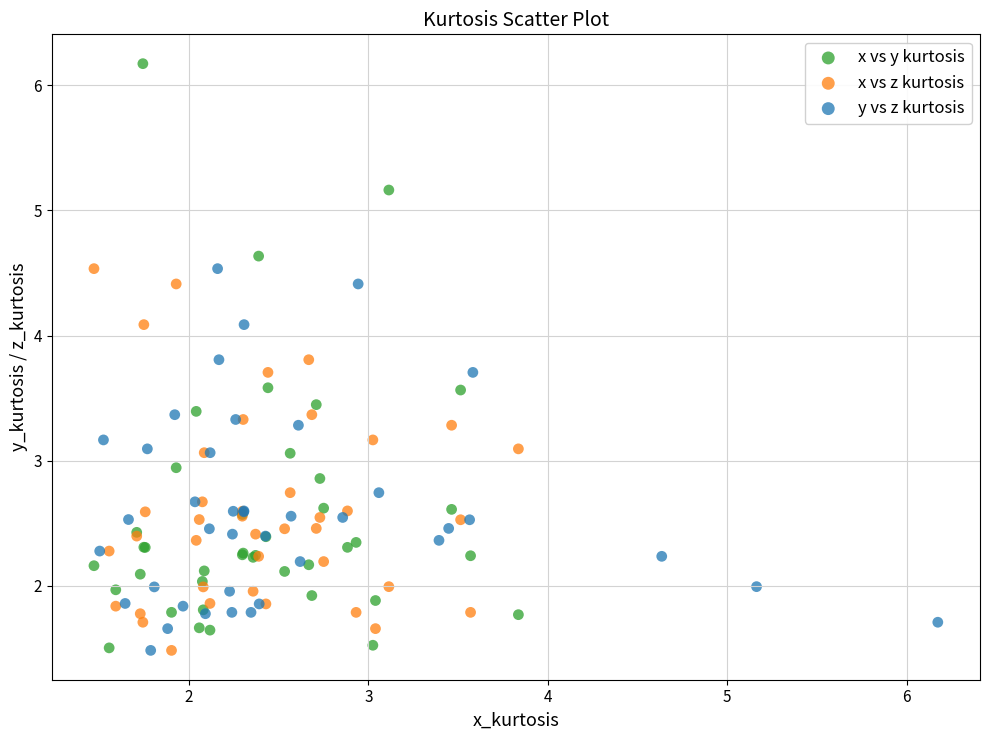

Which series contains the highest Y value?

x vs y kurtosis